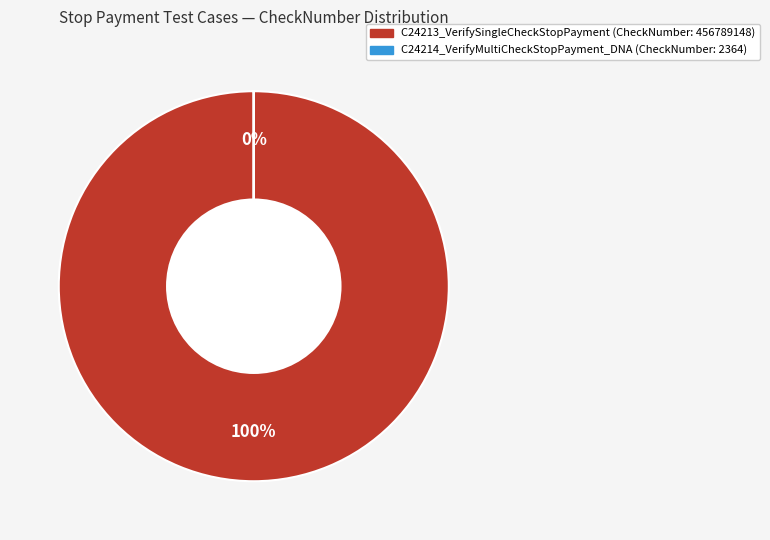

What is the change in value from C24213_VerifySingleCheckStopPayment to C24214_VerifyMultiCheckStopPayment_DNA?

-456786784